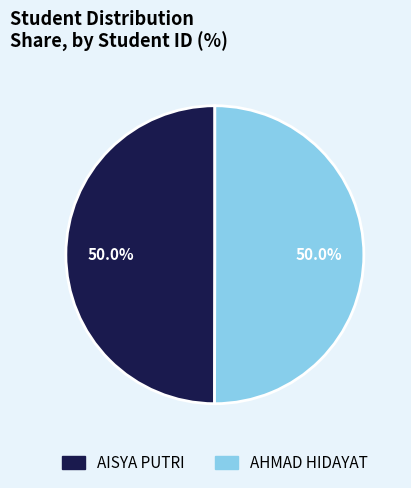

What percentage do AHMAD HIDAYAT and AISYA PUTRI together represent?

100.0%